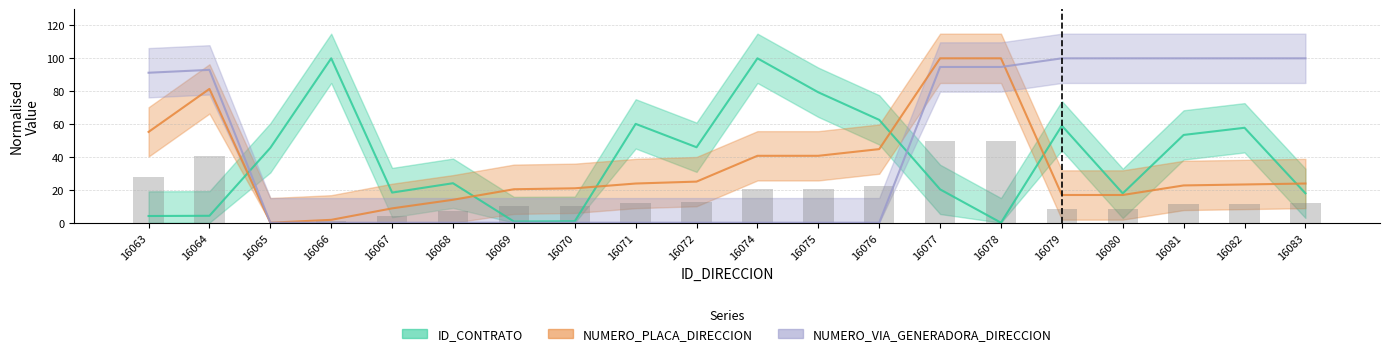

Reading left to right, transcribe all the data shown in this chart.

27.6	40.7	0.0	0.9	4.4	7.0	10.2	10.5	11.9	12.5	20.3	20.3	22.4	50.0	50.0	8.4	8.4	11.3	11.6	11.9